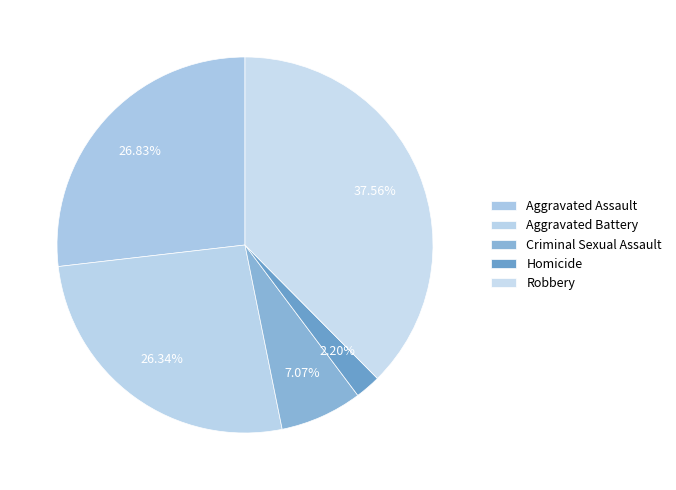

What is the smallest slice in the pie chart?

Homicide